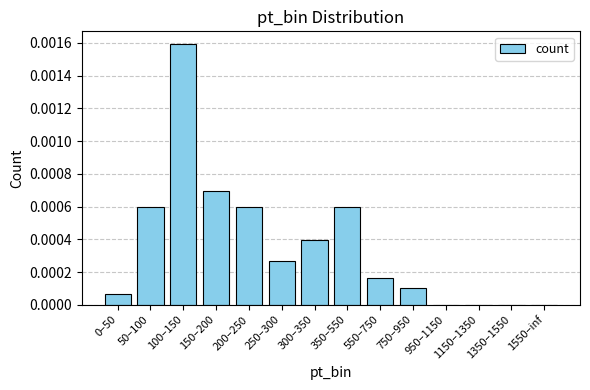

At which category does the chart reach its peak across all series?

100–150